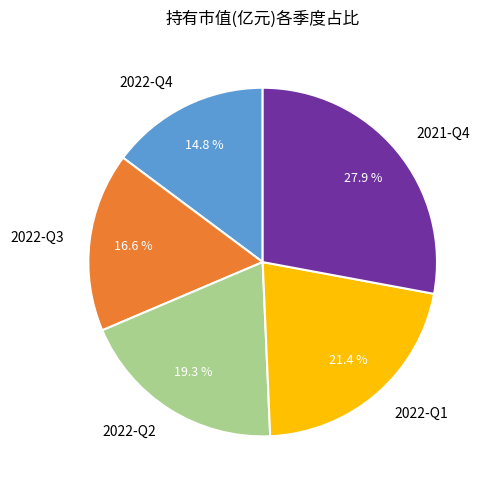

To the nearest percent, what is the average slice percentage?

20%